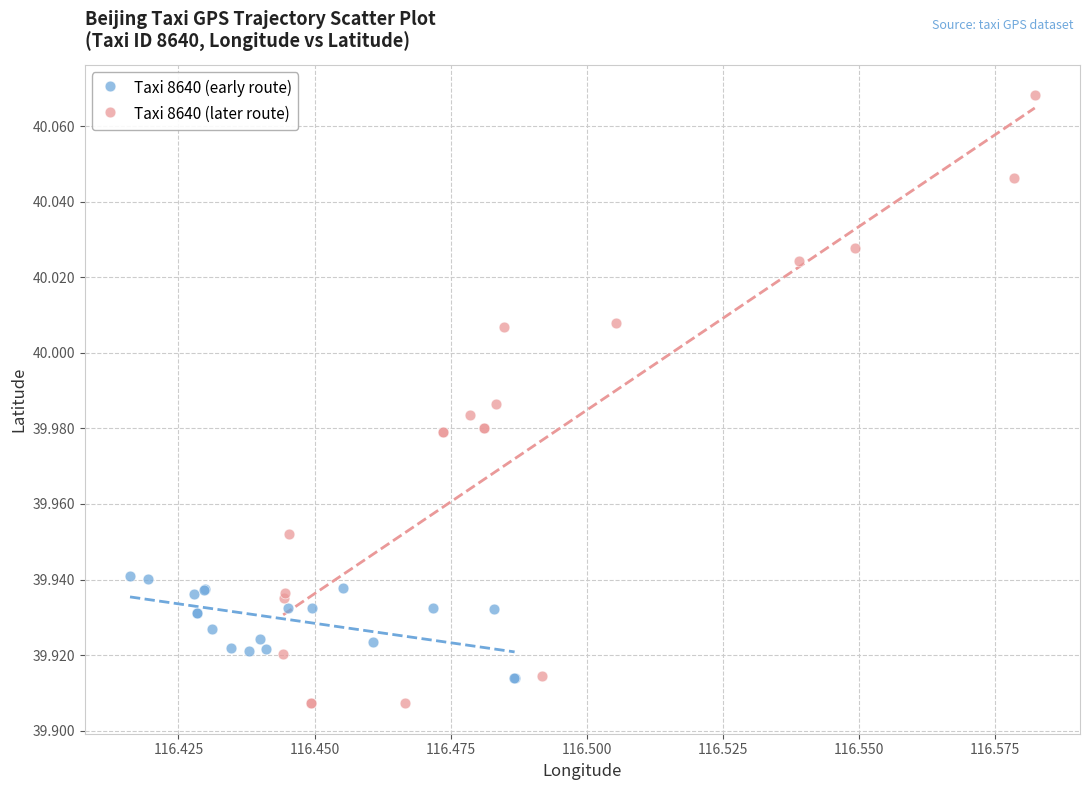

Which series reaches the maximum Y coordinate?

Taxi 8640 (later route)